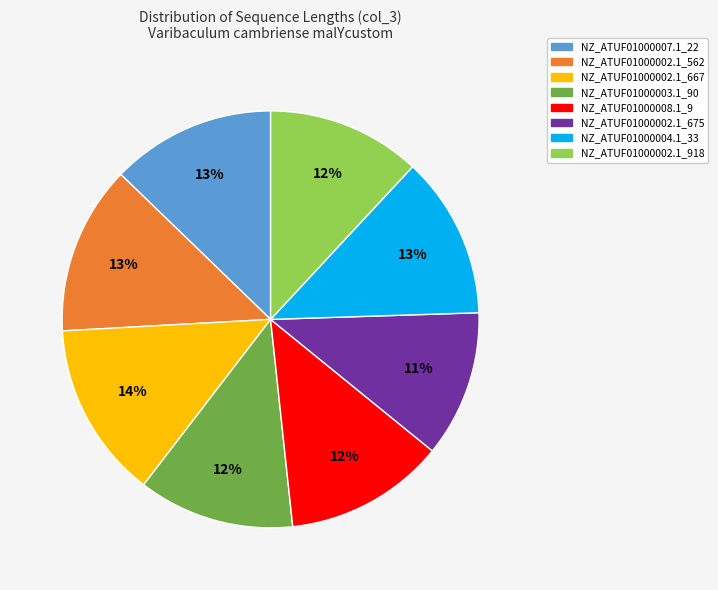

Is there any slice that represents more than half of the pie?

No